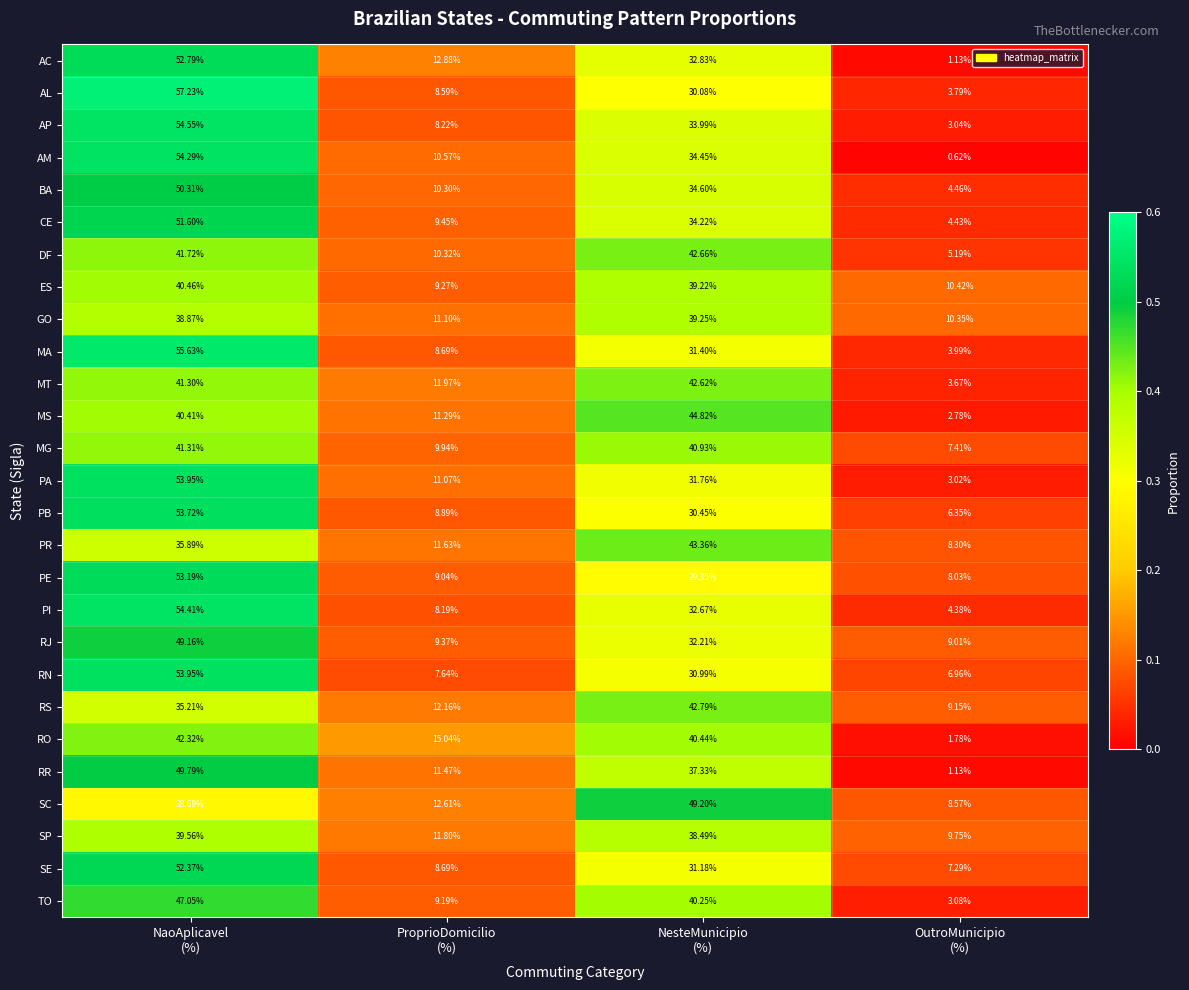

Which series has the largest total across all categories?

AM